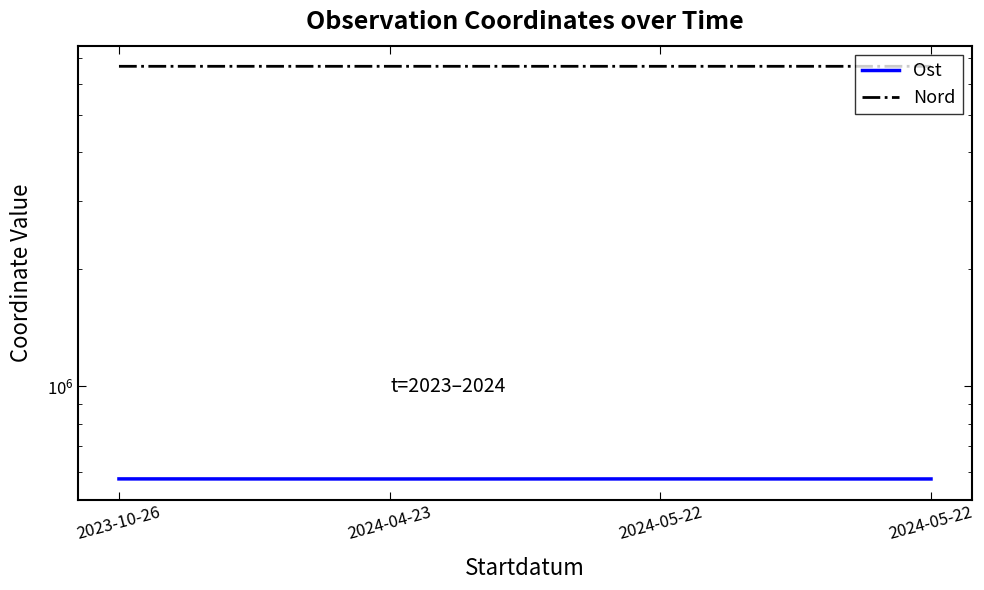

What is the label of the 2nd point from the right?

2024-05-22